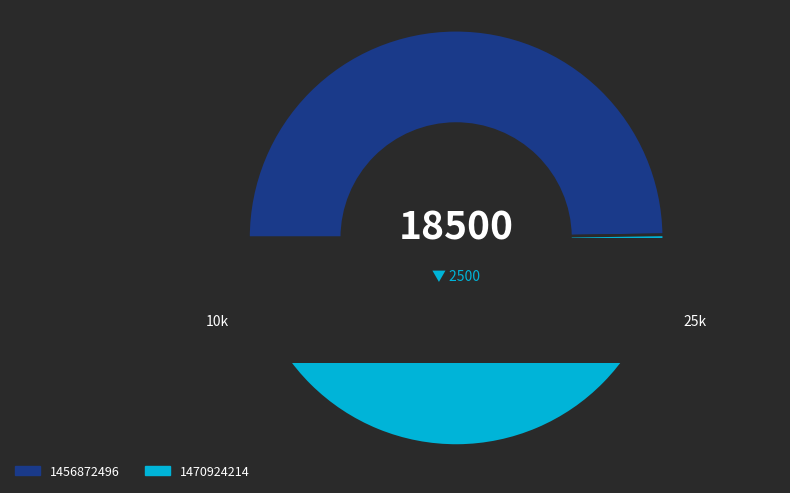

Which slice is the smallest?

1456872496